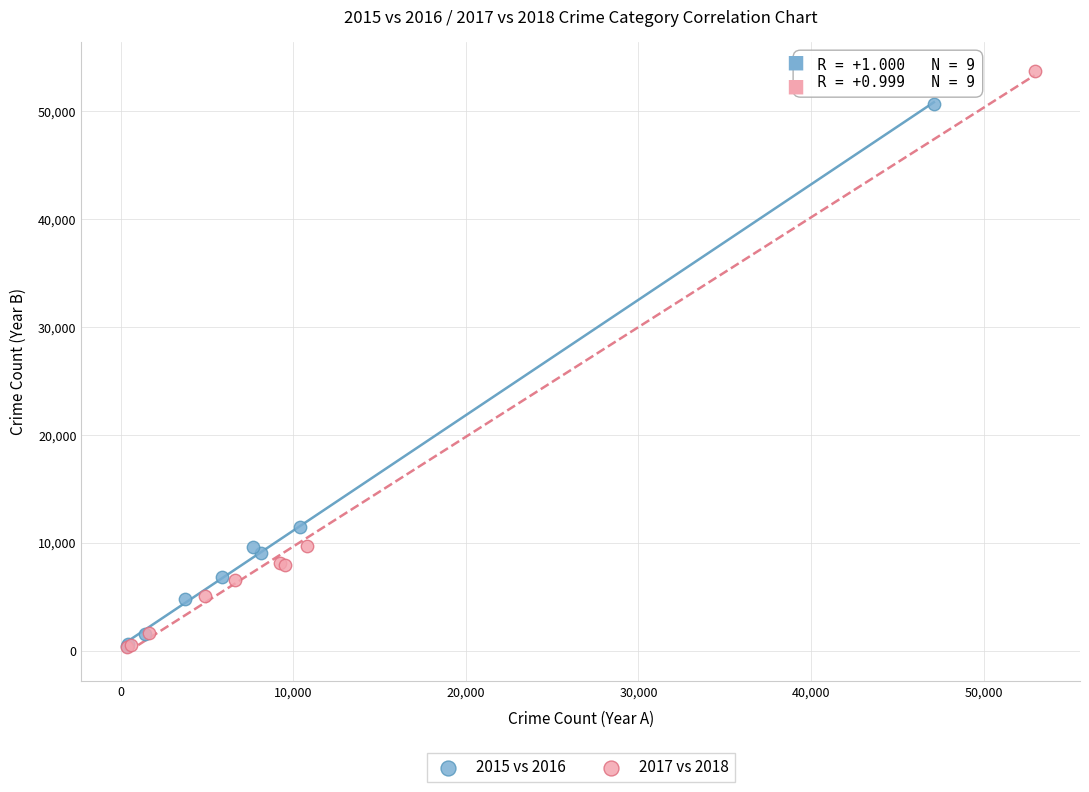

Which series contains the highest Y value?

2017 vs 2018